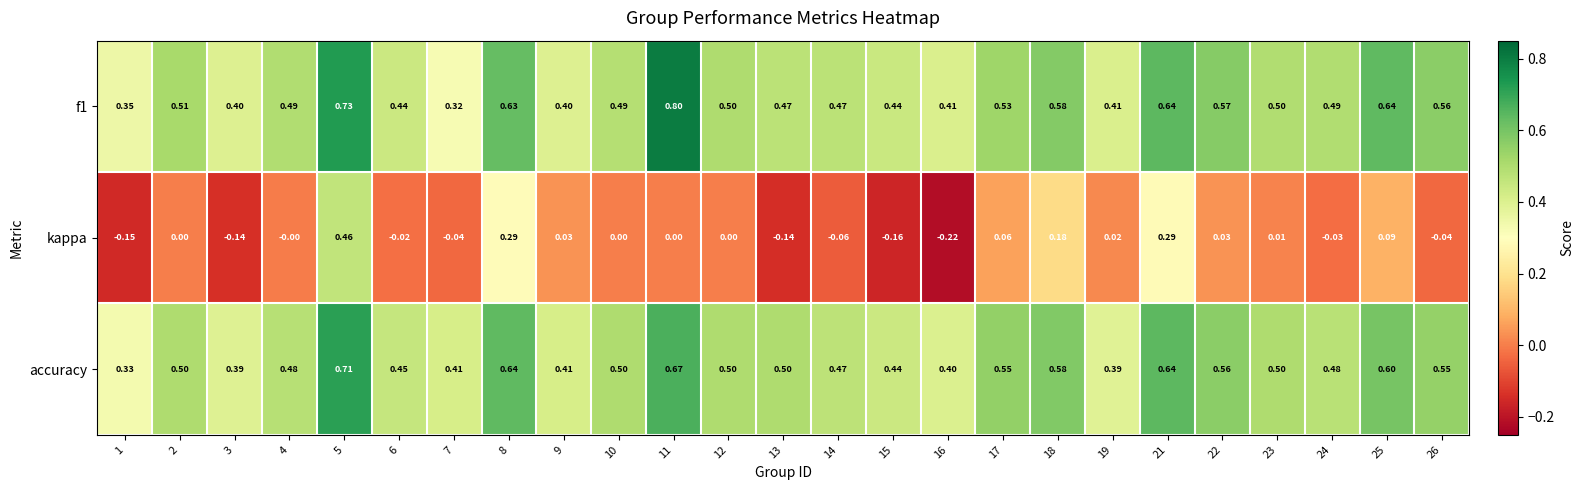

Which series changed the most between 7 and 21?

kappa